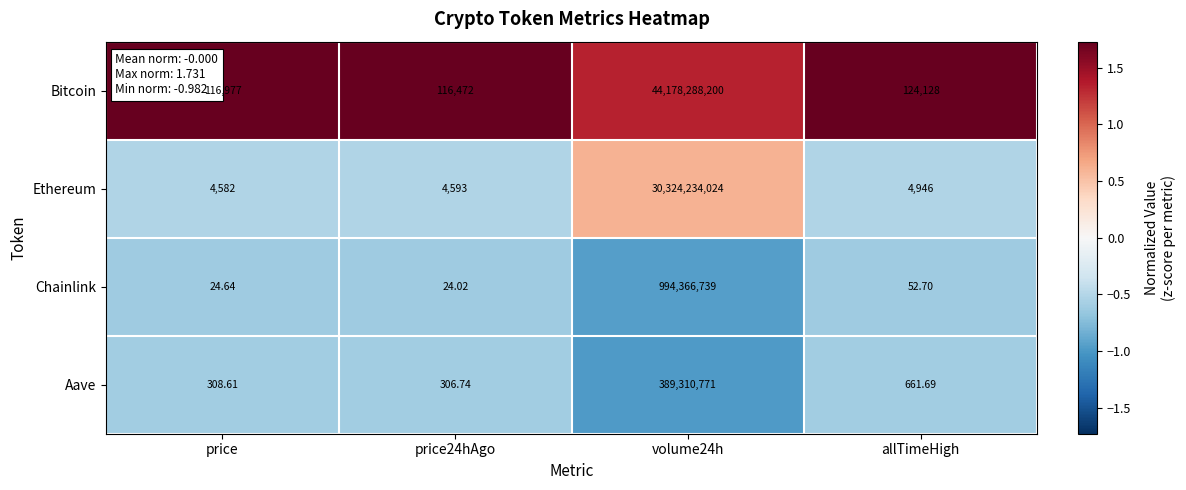

Where is Aave nearest to the value 194655538?

allTimeHigh